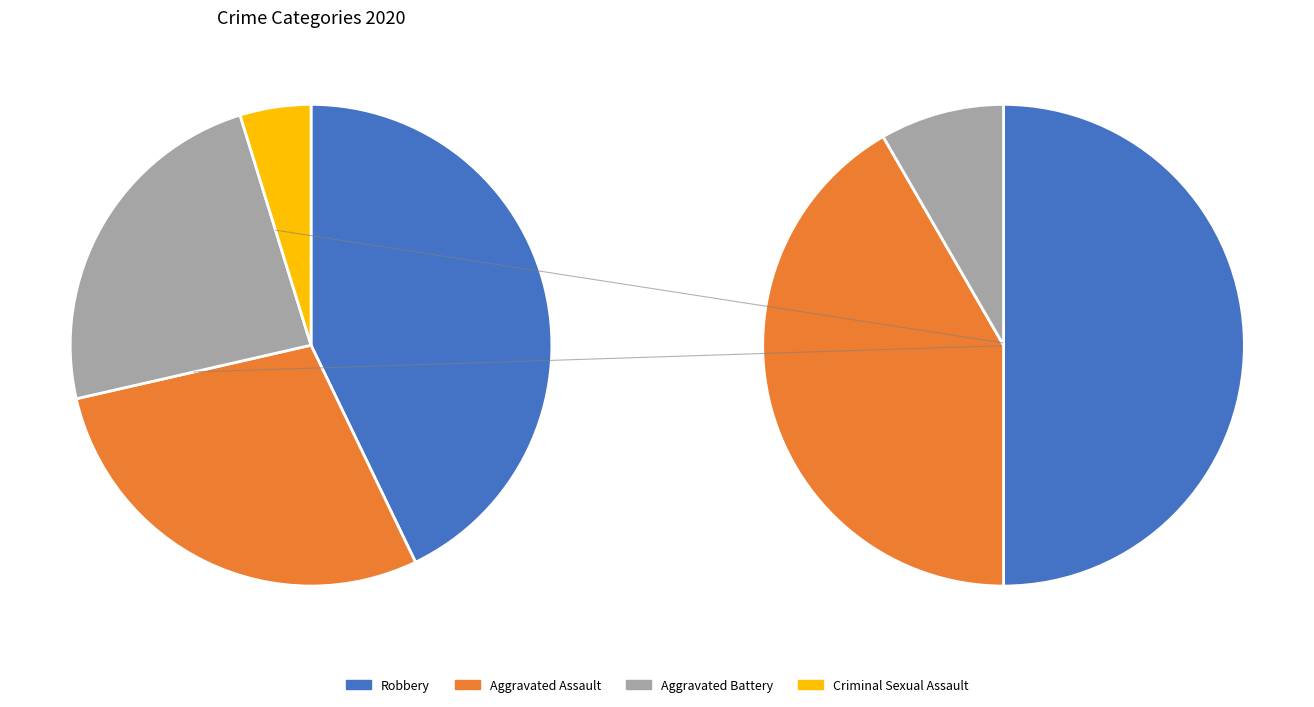

Is there any slice that represents more than half of the pie?

No